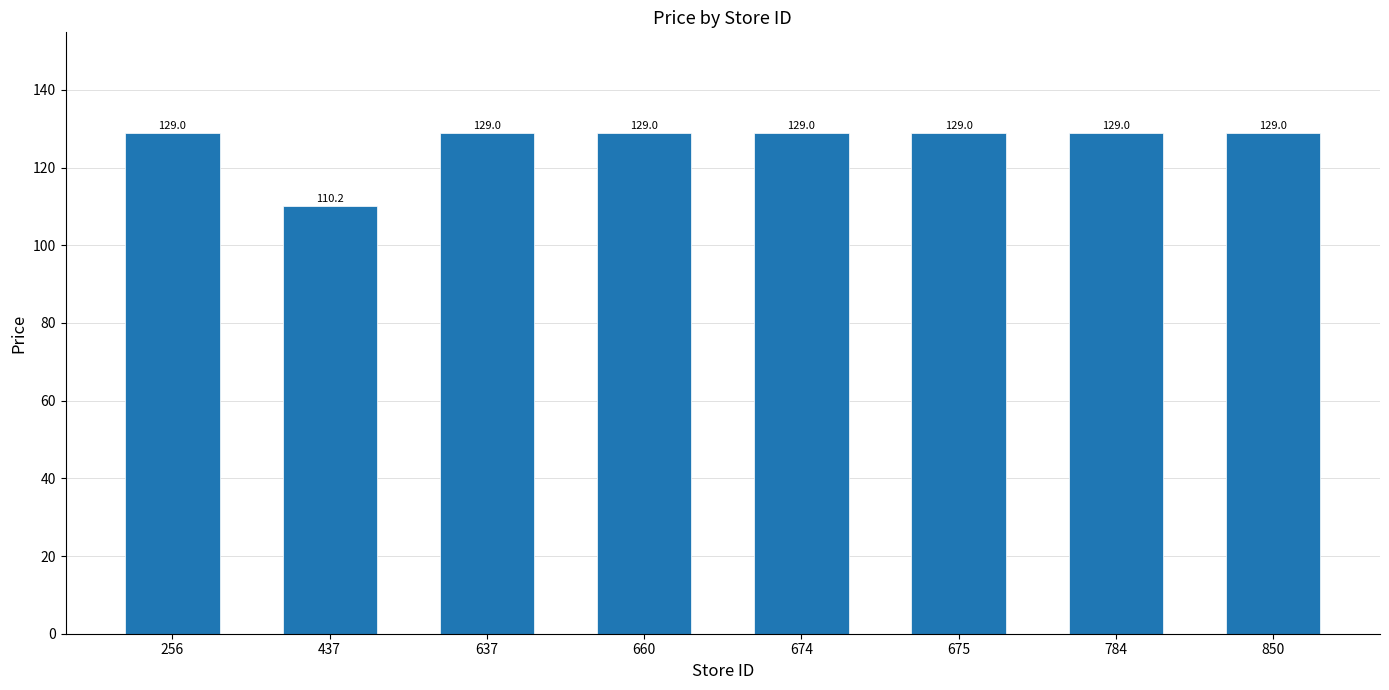

How many bars are there in total?

8